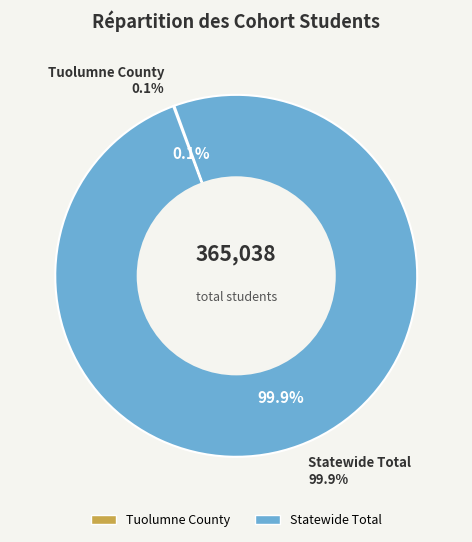

Approximately how many times larger is the value at Statewide Total compared to Tuolumne County?

920.8